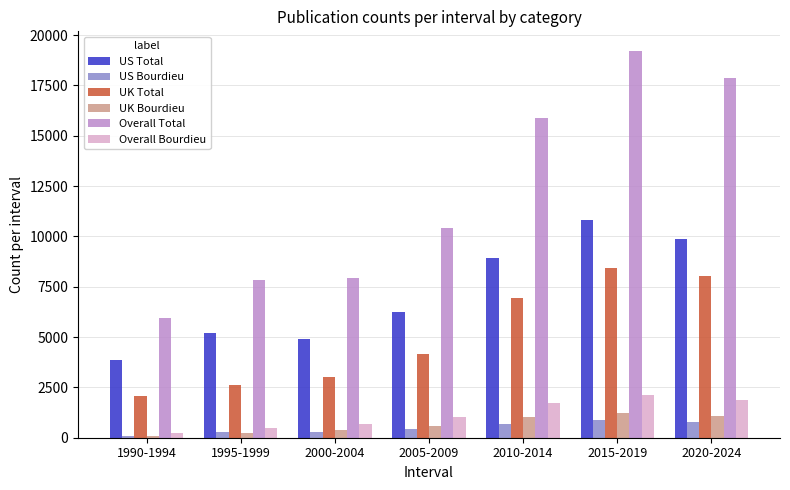

Is the value of Overall Bourdieu at 2015-2019 greater than the value of Overall Total at 2010-2014?

No